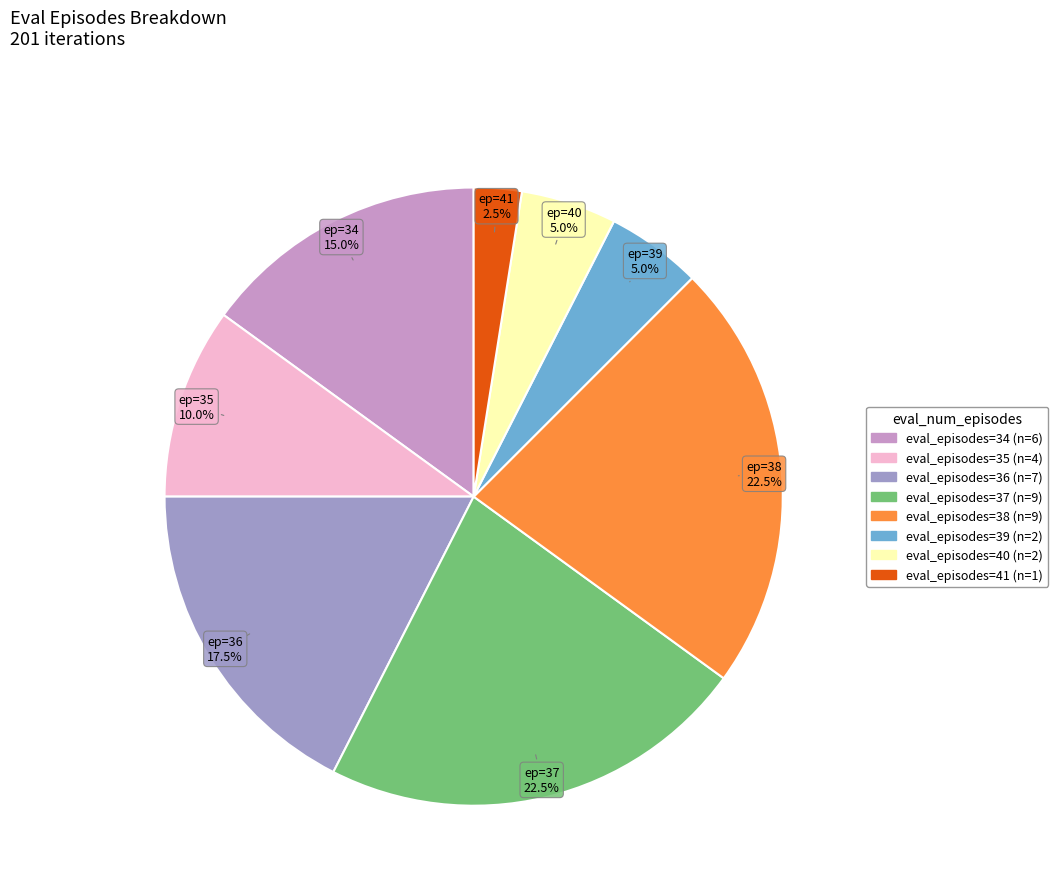

Does any single category account for the majority?

No